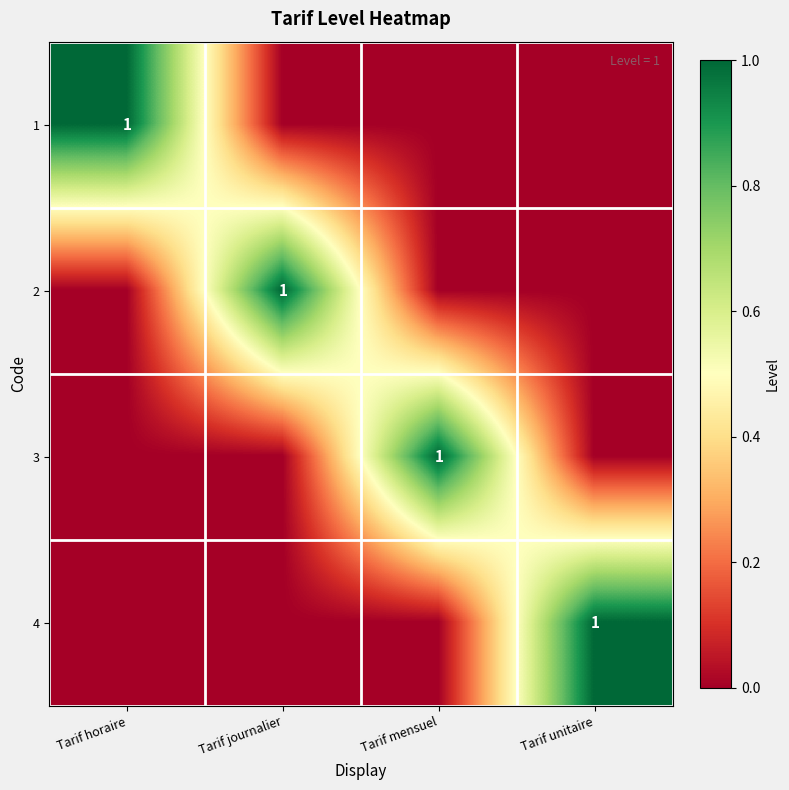

What is the spread (max minus min) of values at Tarif mensuel?

1